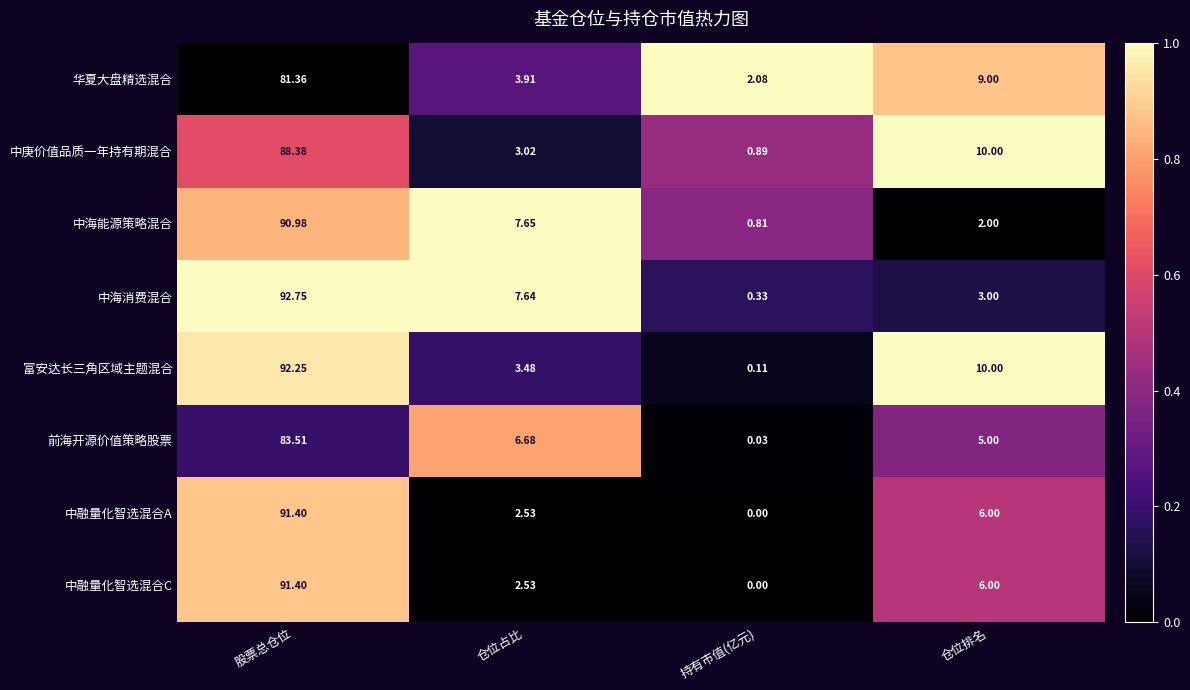

Which label corresponds to the smallest value in the chart?

持有市值(亿元)